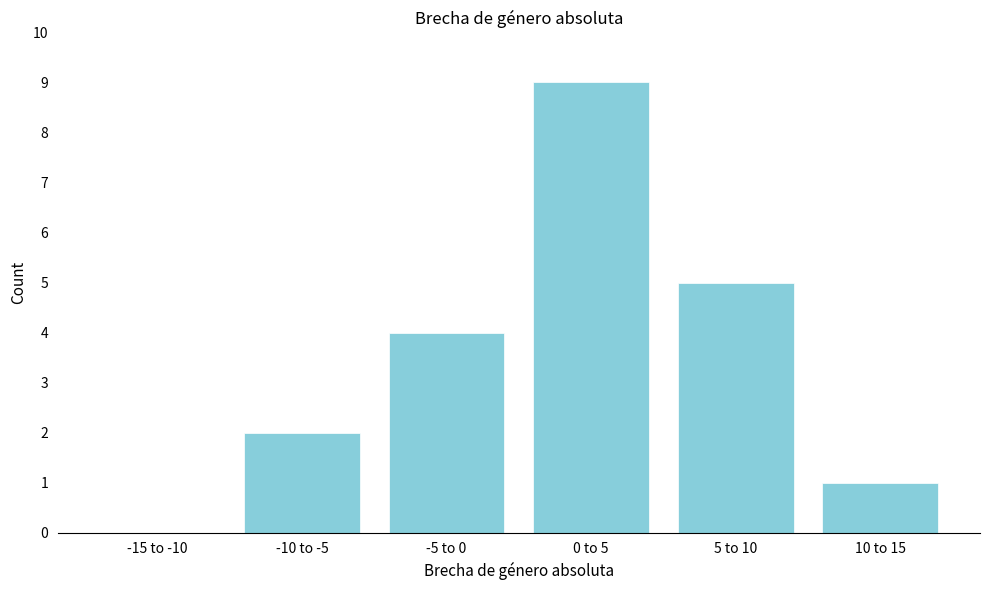

Reading left to right, what are all the values shown in this chart?

-15 to -10=0	-10 to -5=2	-5 to 0=4	0 to 5=9	5 to 10=5	10 to 15=1